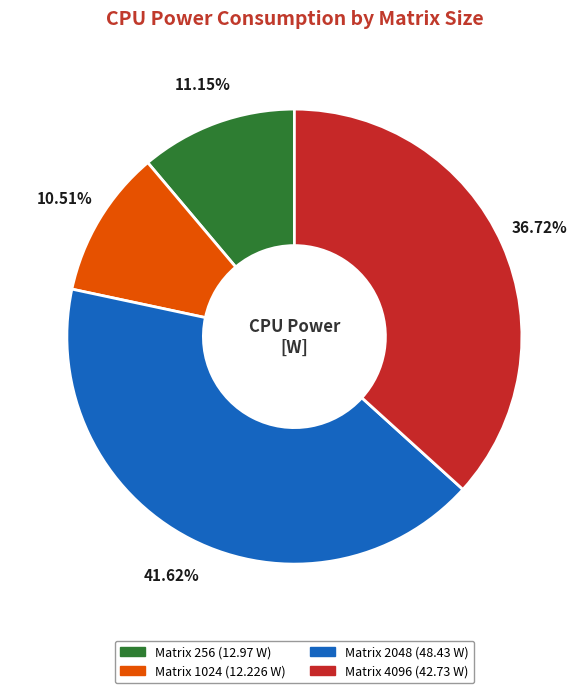

Is there a majority slice in this chart?

No